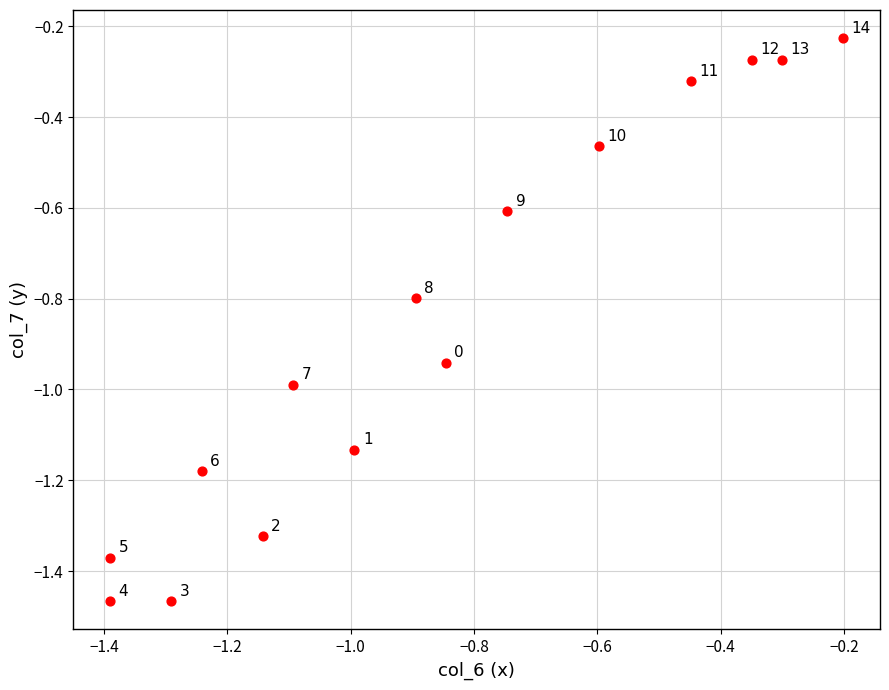

What is the range of X values (max minus min)?

1.2